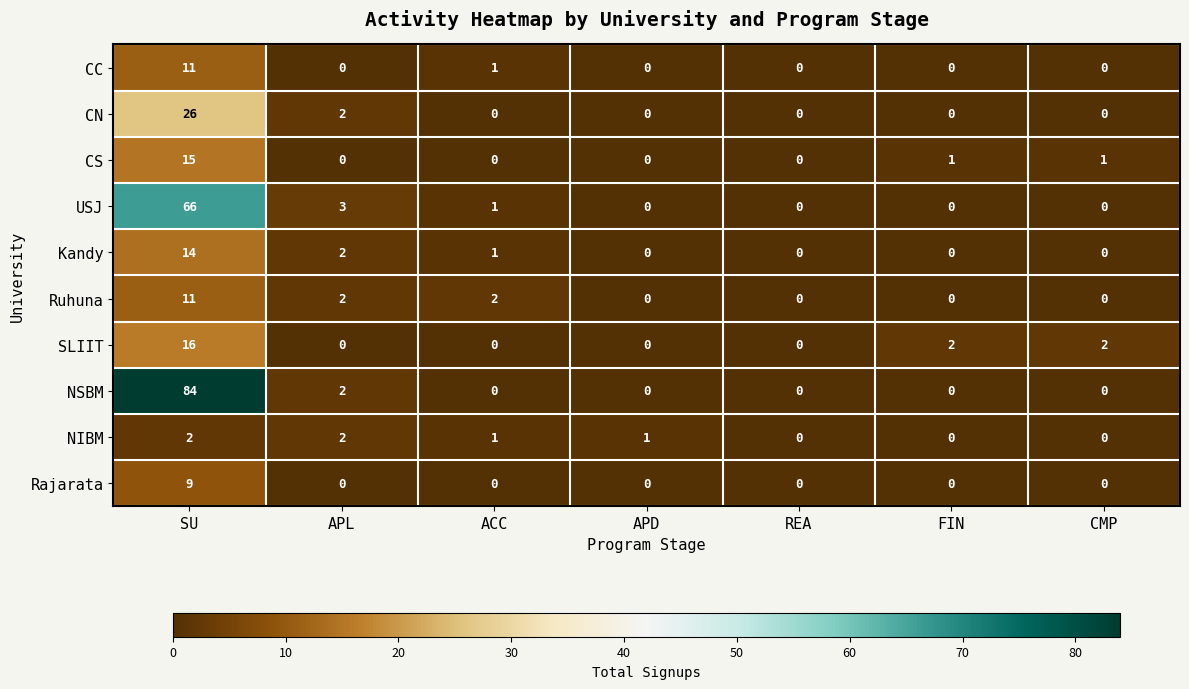

Read the Rajarata value at SU.

9